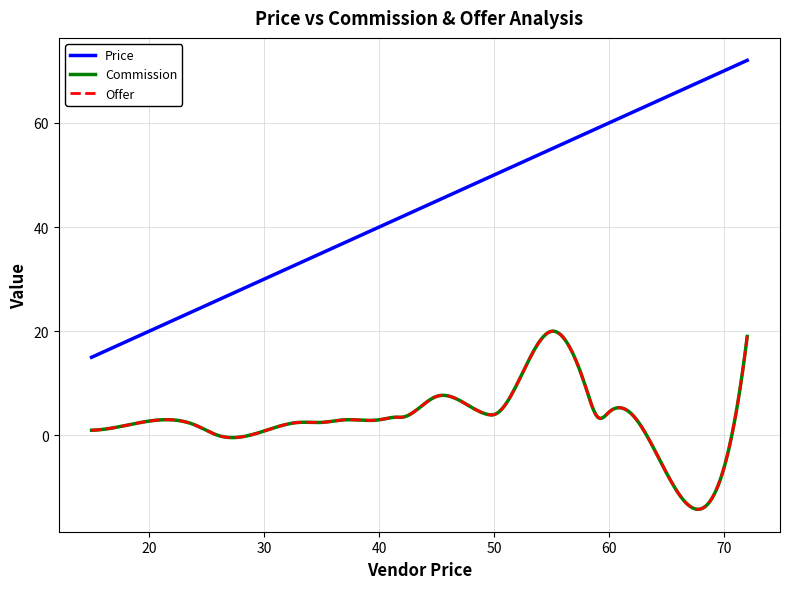

What is the highest value of the Commission series?

20.0